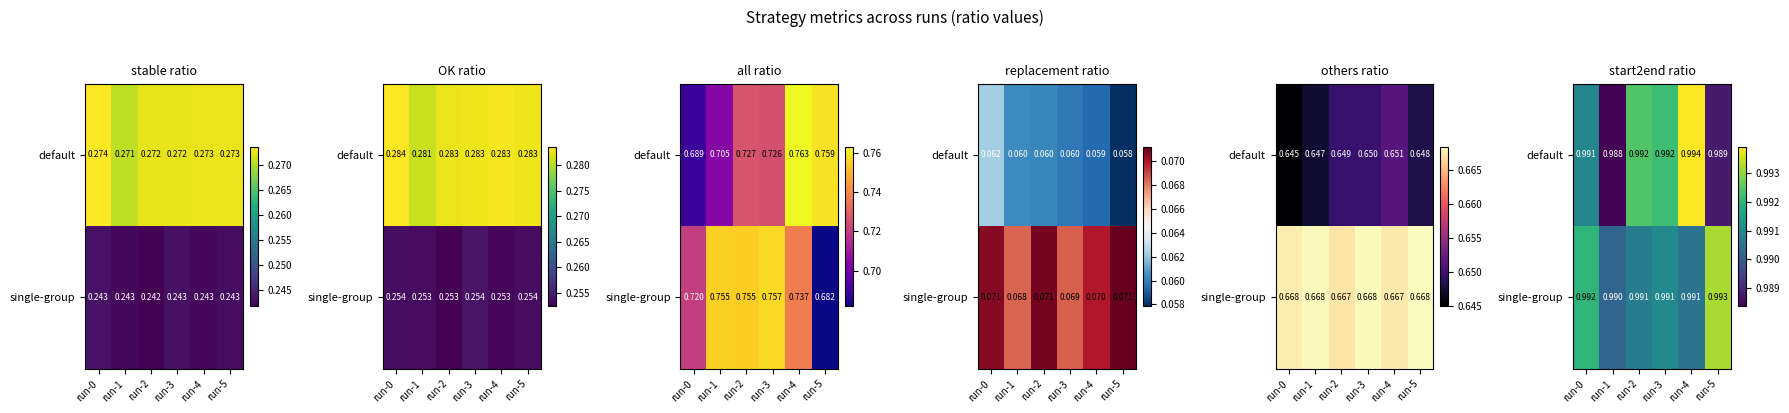

What is the sum of all default values?

5.9